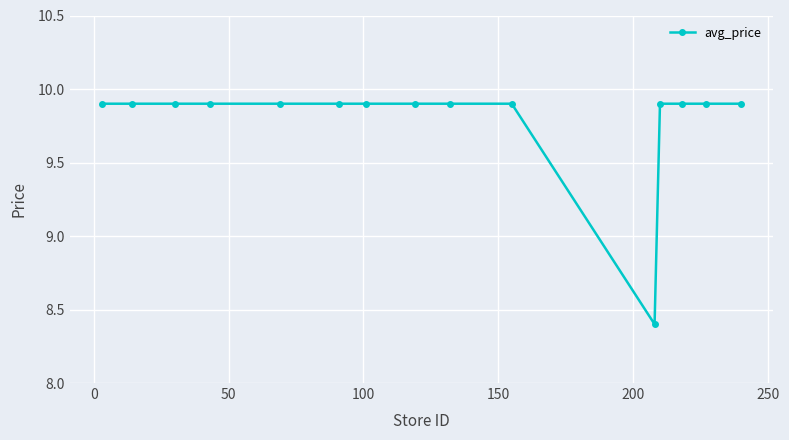

What is the difference between the maximum and minimum values?

1.5